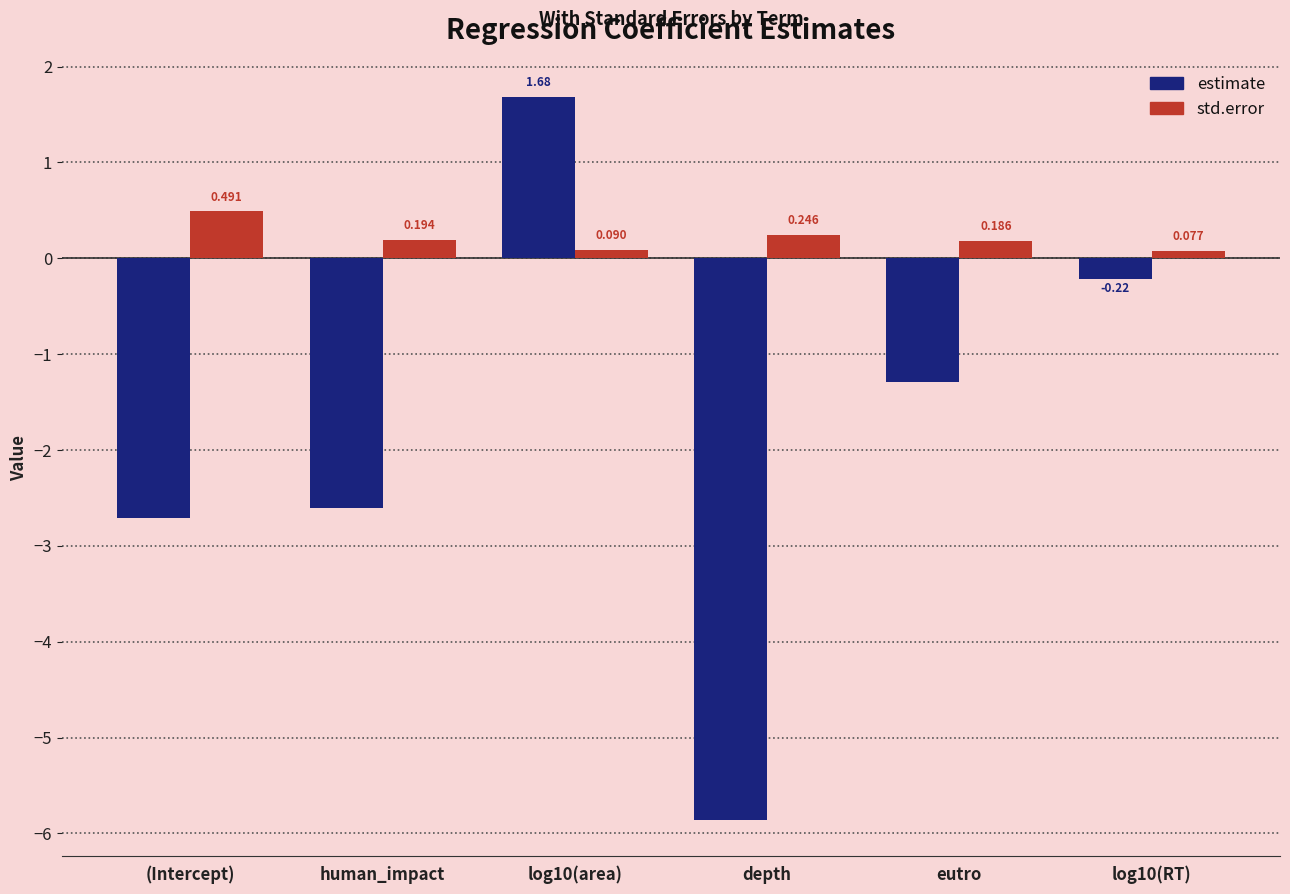

What is the total value across all series at (Intercept)?

-2.2